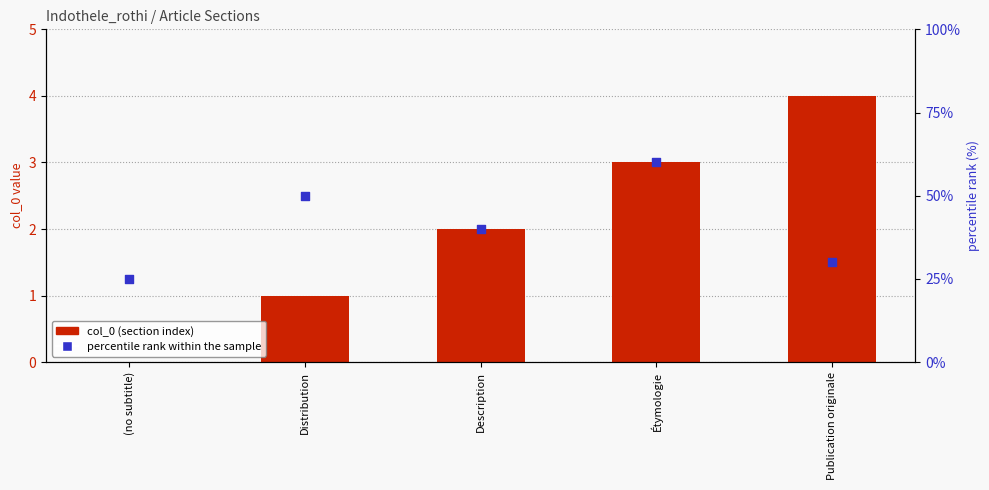

At how many categories does at least one series exceed 44?

2